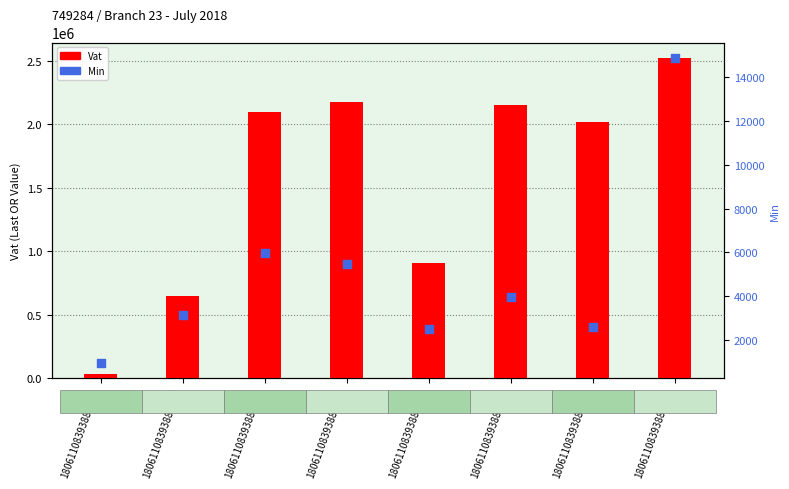

At how many categories does at least one series exceed 1695065?

5